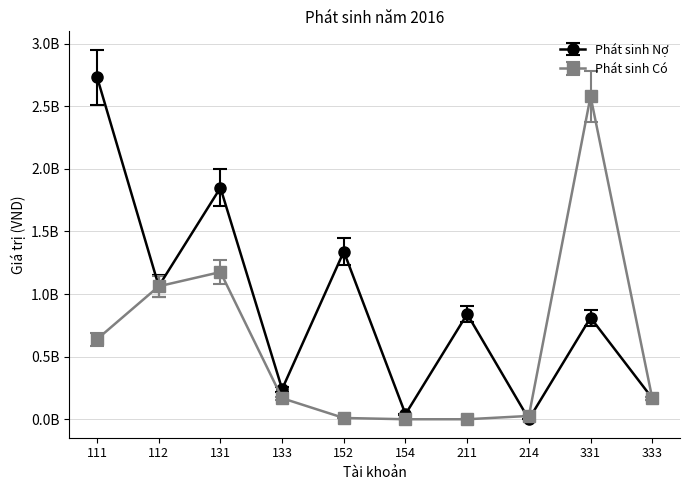

Read the Phát sinh Có value at 333.

168055946